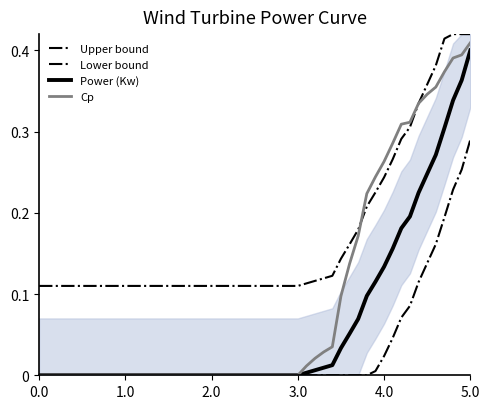

The Cp series shows 0.0 at 2.0. True or false?

True